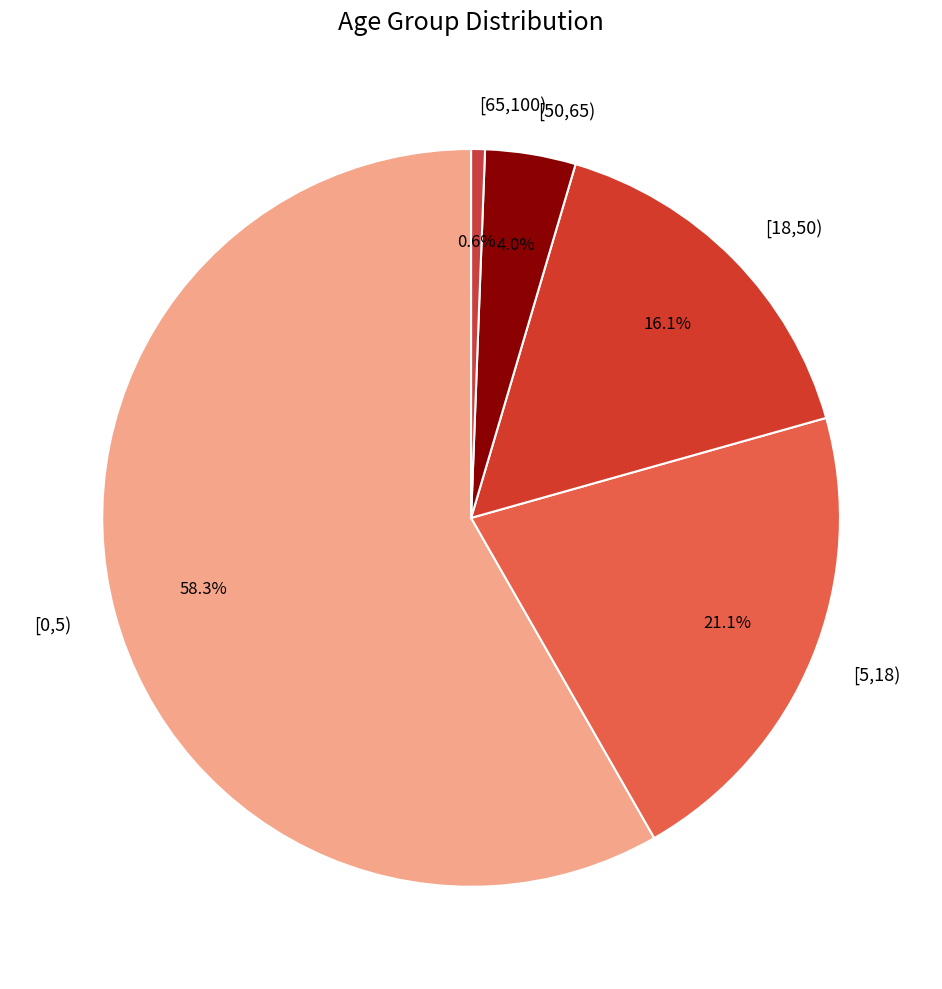

Rank the categories by value from highest to lowest.

[0,5), [5,18), [18,50), [50,65), [65,100)